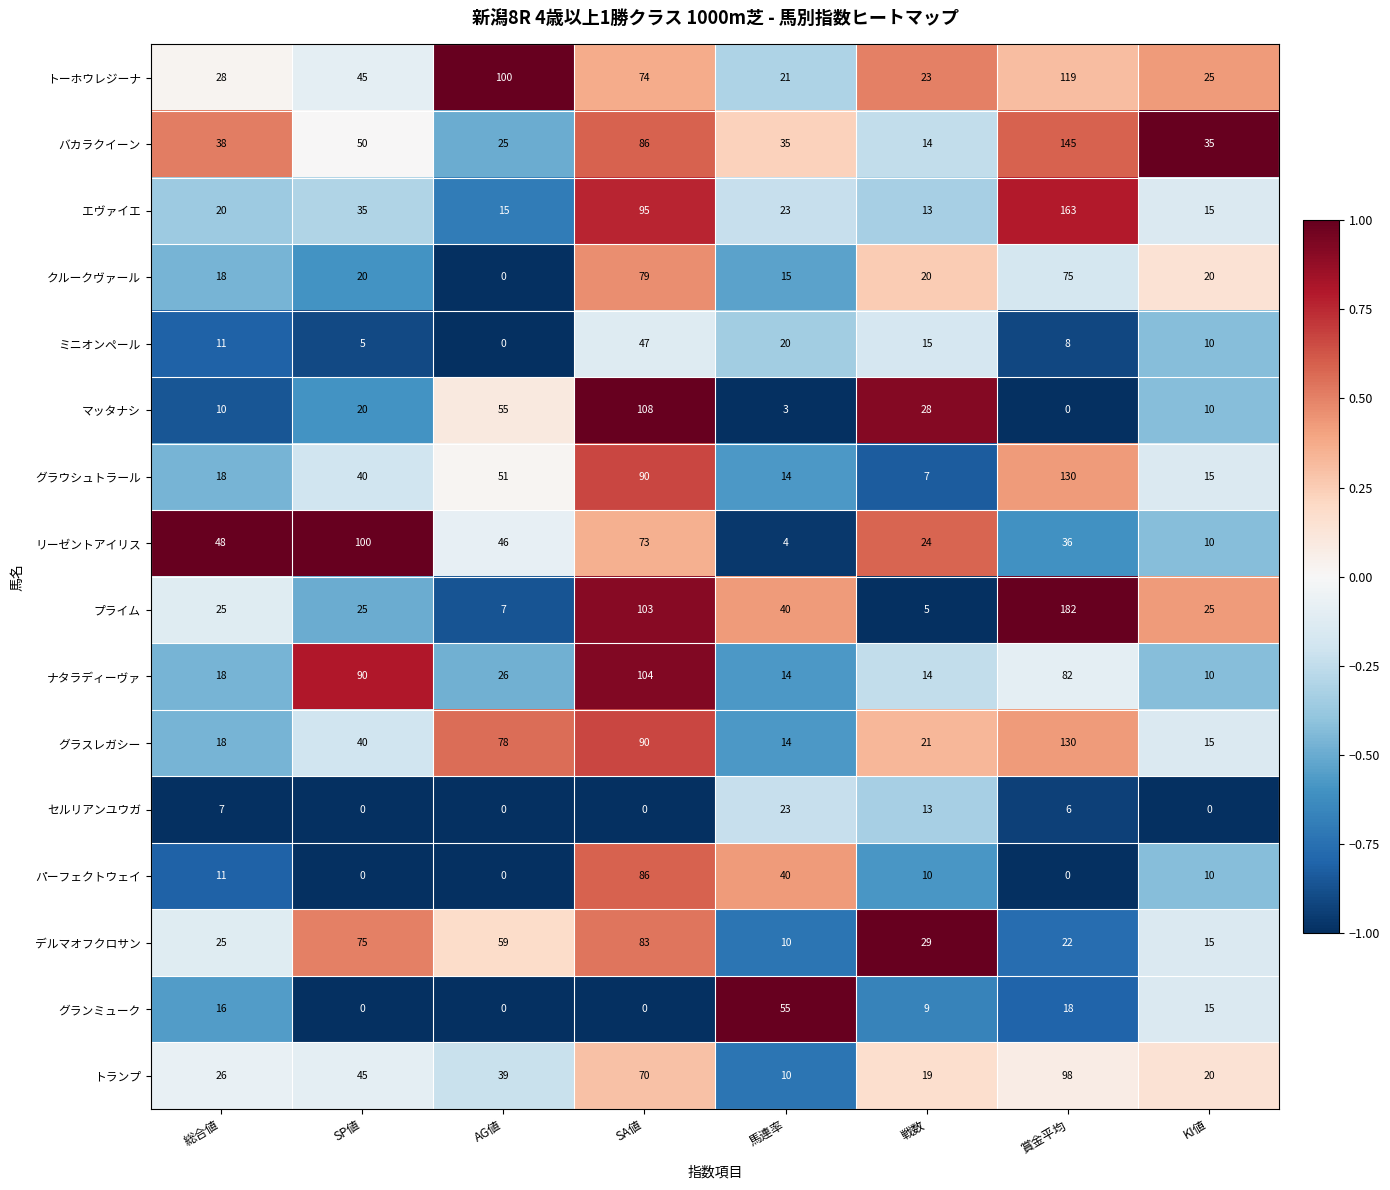

What is the minimum value for グラウシュトラール?

7